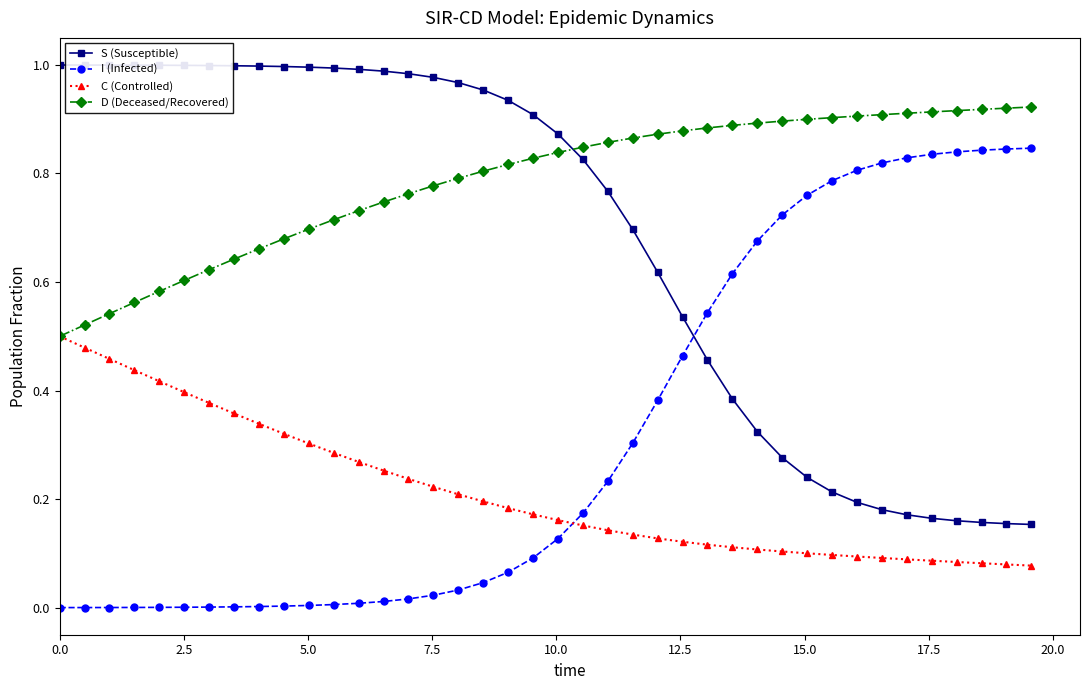

Rank the series by their average value, from highest to lowest.

D (Deceased/Recovered), S (Susceptible), I (Infected), C (Controlled)